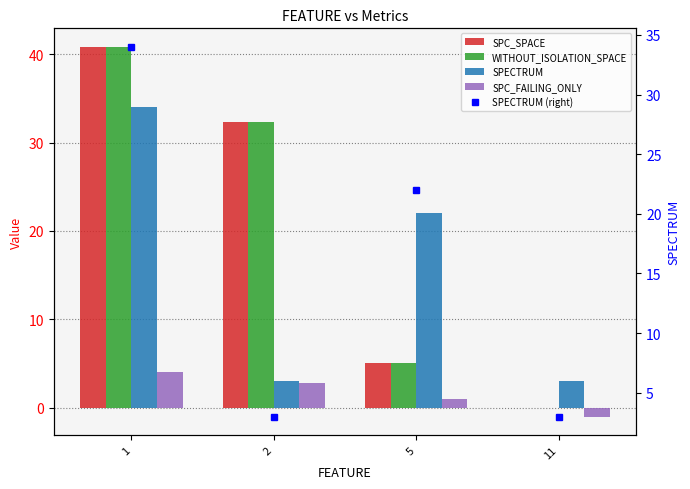

The value of WITHOUT_ISOLATION_SPACE at 2 is 19.9. True or false?

False